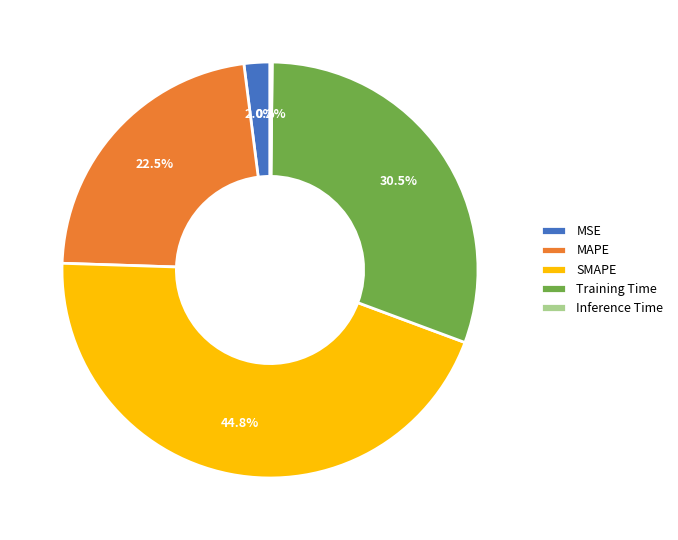

Is the sum of MAPE and SMAPE greater than half?

Yes